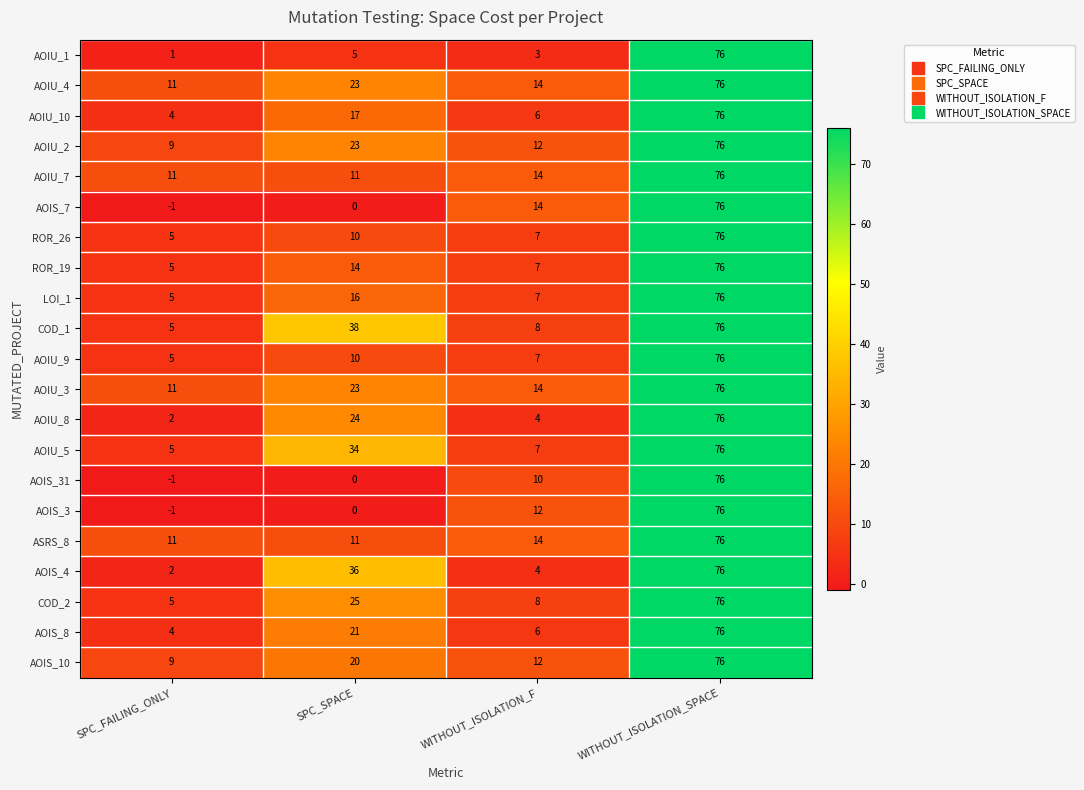

At which category is the sum across all series the highest?

WITHOUT_ISOLATION_SPACE